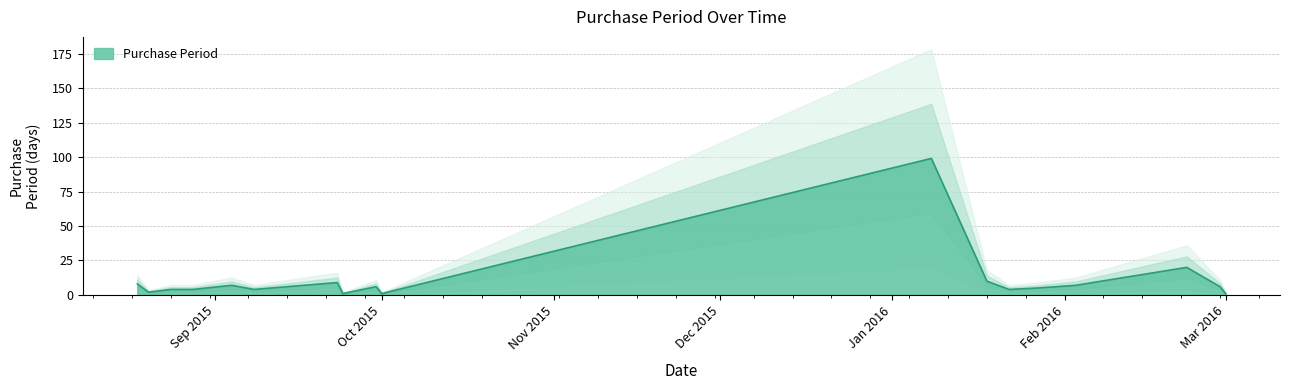

At which category does the data reach its first local valley?

2015-08-20